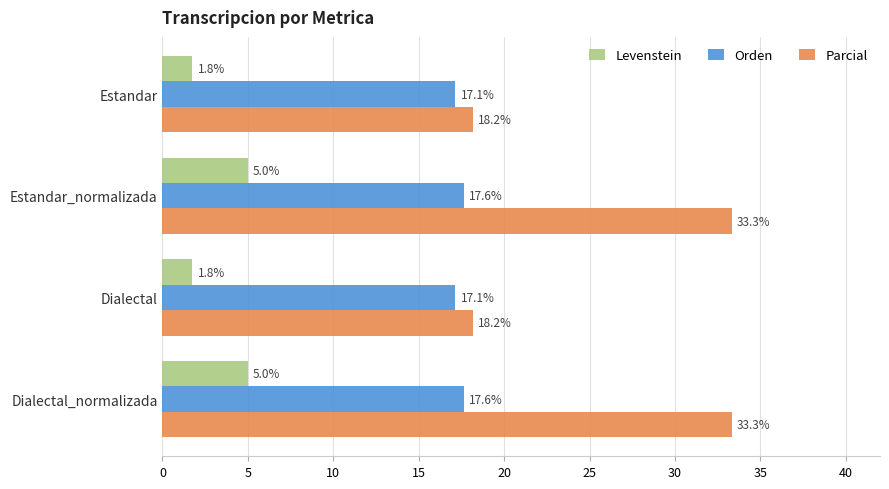

The Parcial series shows 11.7 at Estandar. True or false?

False